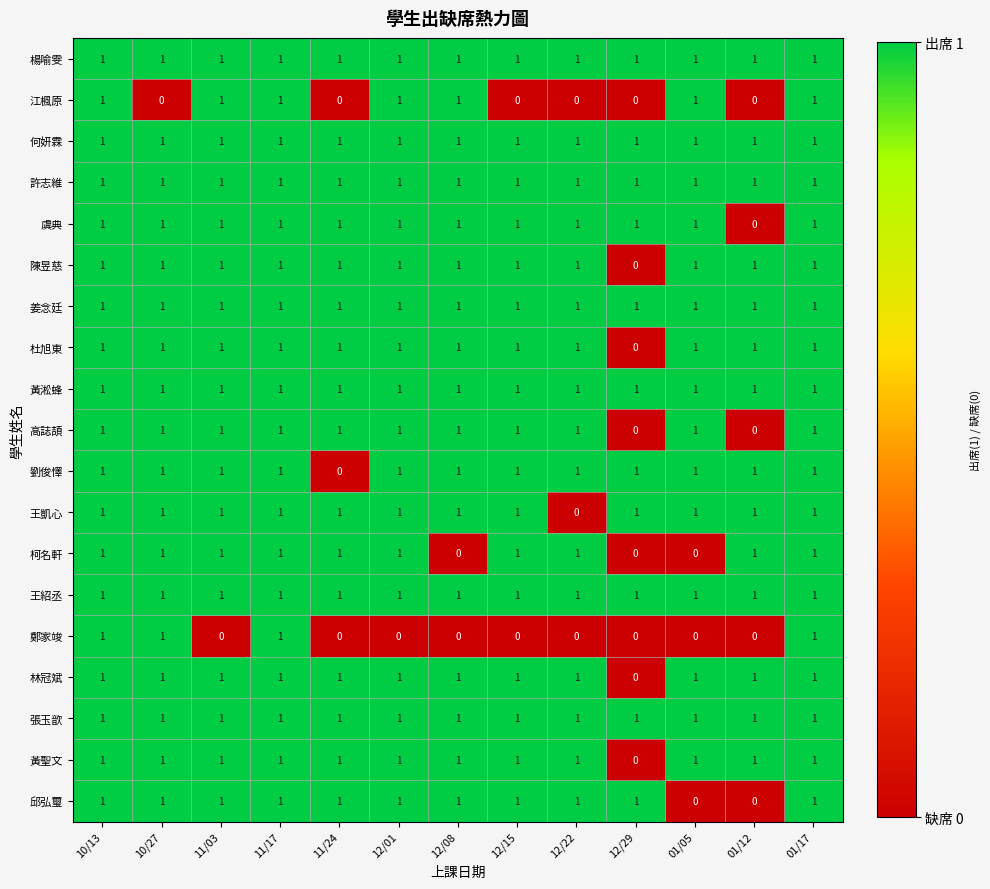

How many 劉俊懌 values are between 1 and 2?

12